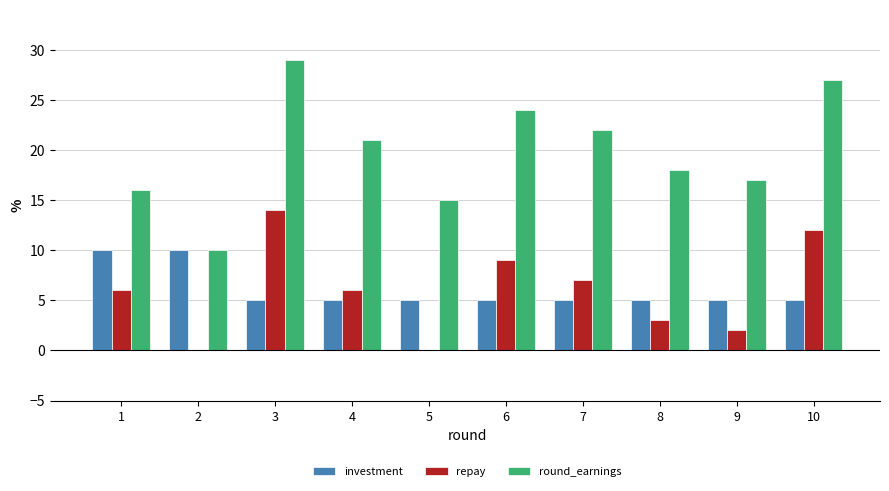

Are the bars grouped side by side (vs. stacked)?

Yes